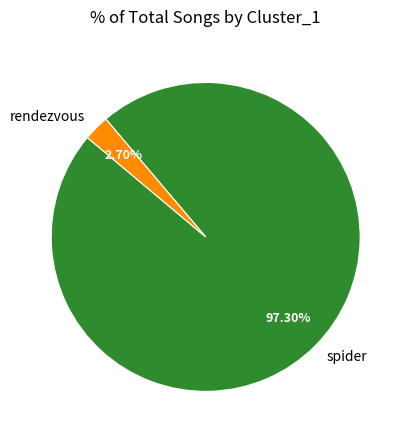

To the nearest percent, what is the combined percentage of spider and rendezvous?

100%